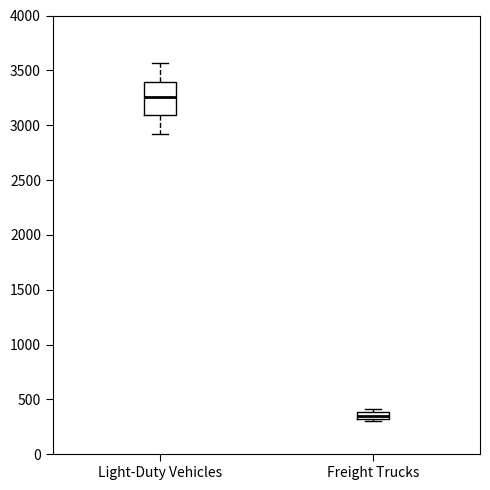

Where does the median line of the box for Freight Trucks sit on the y-axis? The values are not printed on the chart, so give them approximately, as read against the axis.

350